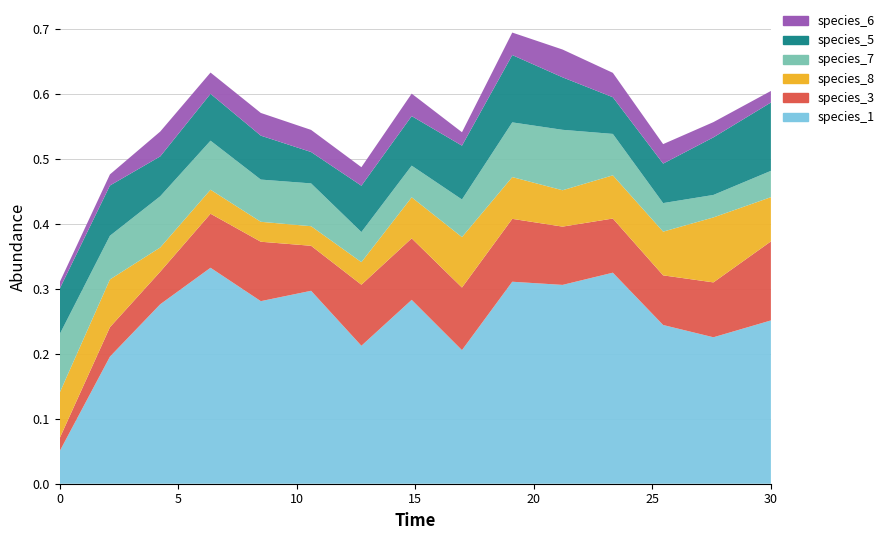

Reading left to right, list all the values displayed in this chart.

species_1: 0.1	0.2	0.3	0.3	0.3	0.3	0.2	0.3	0.2	0.3	0.3	0.3	0.2	0.2	0.3
species_5: 0.1	0.1	0.1	0.1	0.1	0.0	0.1	0.1	0.1	0.1	0.1	0.1	0.1	0.1	0.1
species_6: 0.0	0.0	0.0	0.0	0.0	0.0	0.0	0.0	0.0	0.0	0.0	0.0	0.0	0.0	0.0
species_7: 0.1	0.1	0.1	0.1	0.1	0.1	0.0	0.0	0.1	0.1	0.1	0.1	0.0	0.0	0.0
species_8: 0.1	0.1	0.0	0.0	0.0	0.0	0.0	0.1	0.1	0.1	0.1	0.1	0.1	0.1	0.1
species_3: 0.0	0.0	0.1	0.1	0.1	0.1	0.1	0.1	0.1	0.1	0.1	0.1	0.1	0.1	0.1